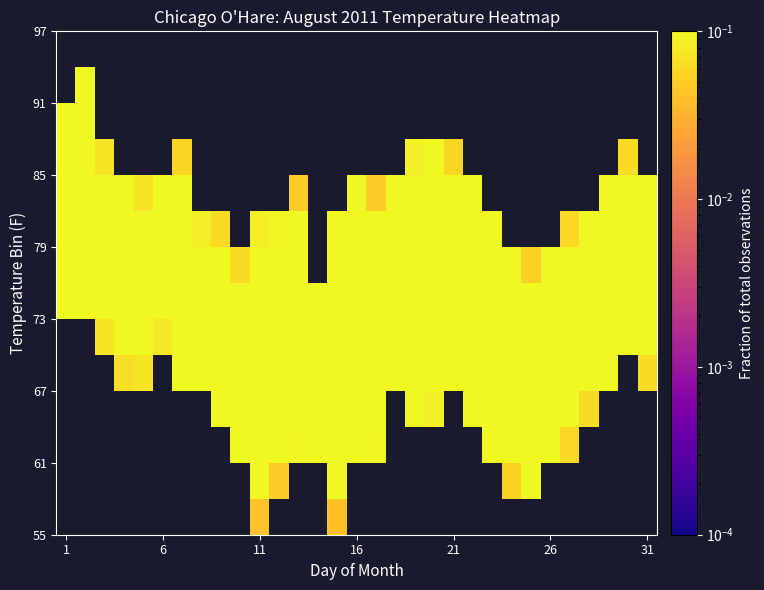

How many data points does each series have?

31